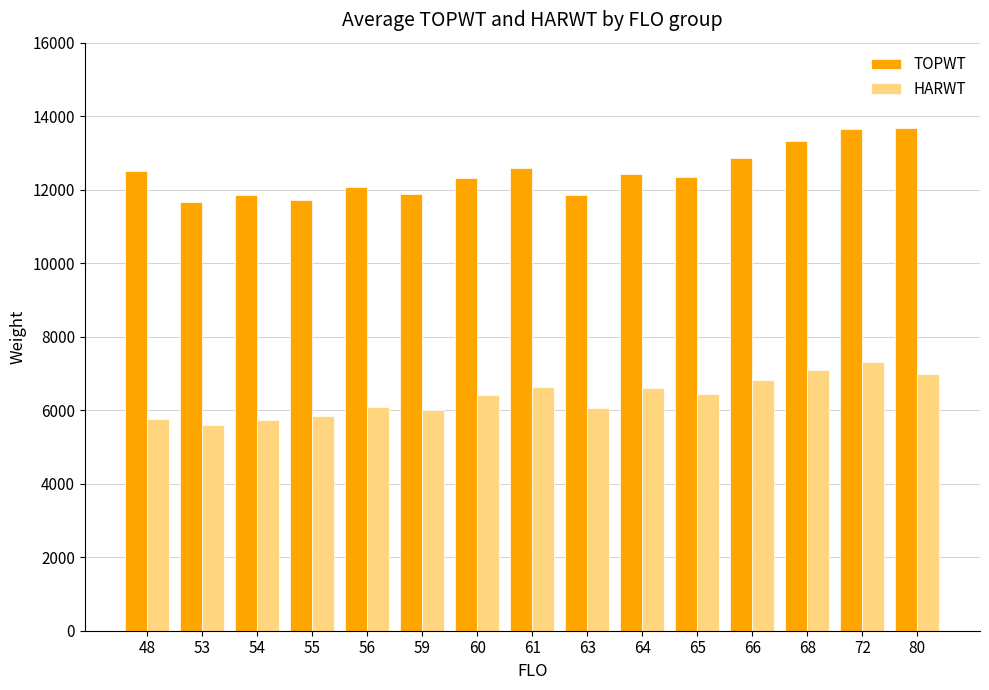

Are the bars grouped side by side (vs. stacked)?

Yes